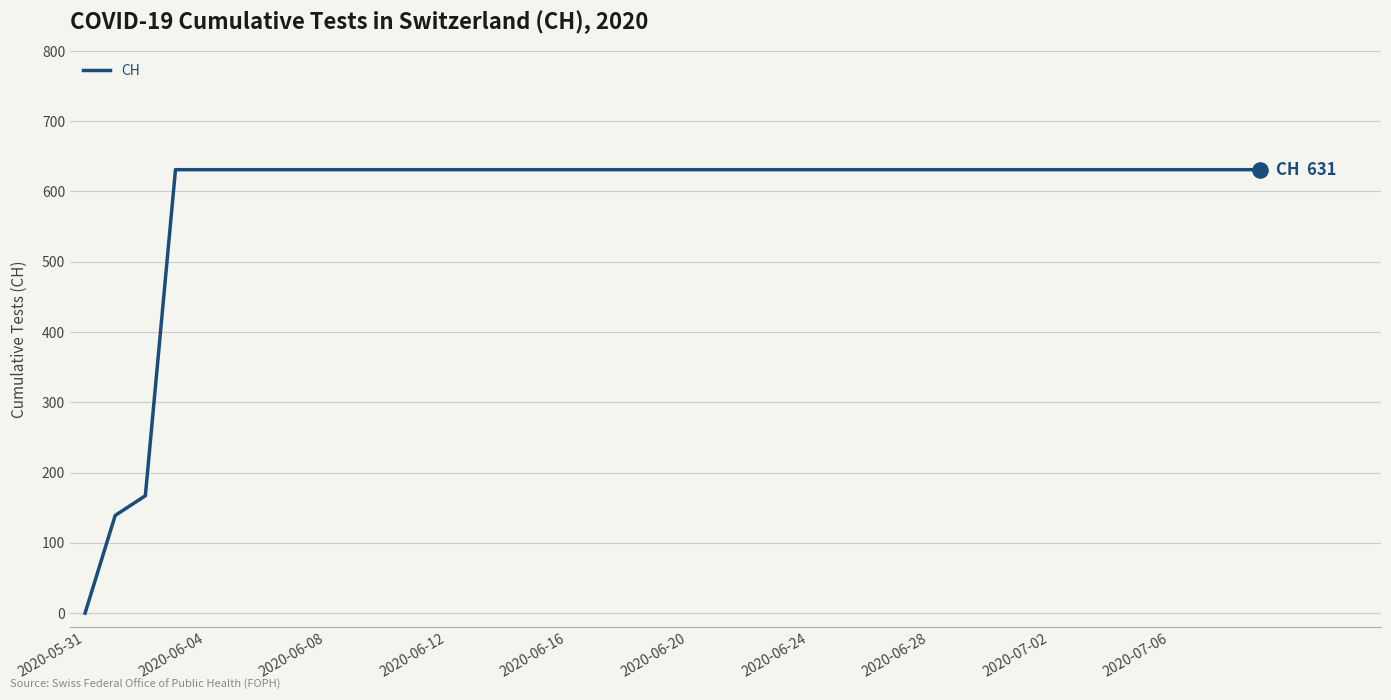

What is the difference between the maximum and minimum values?

631